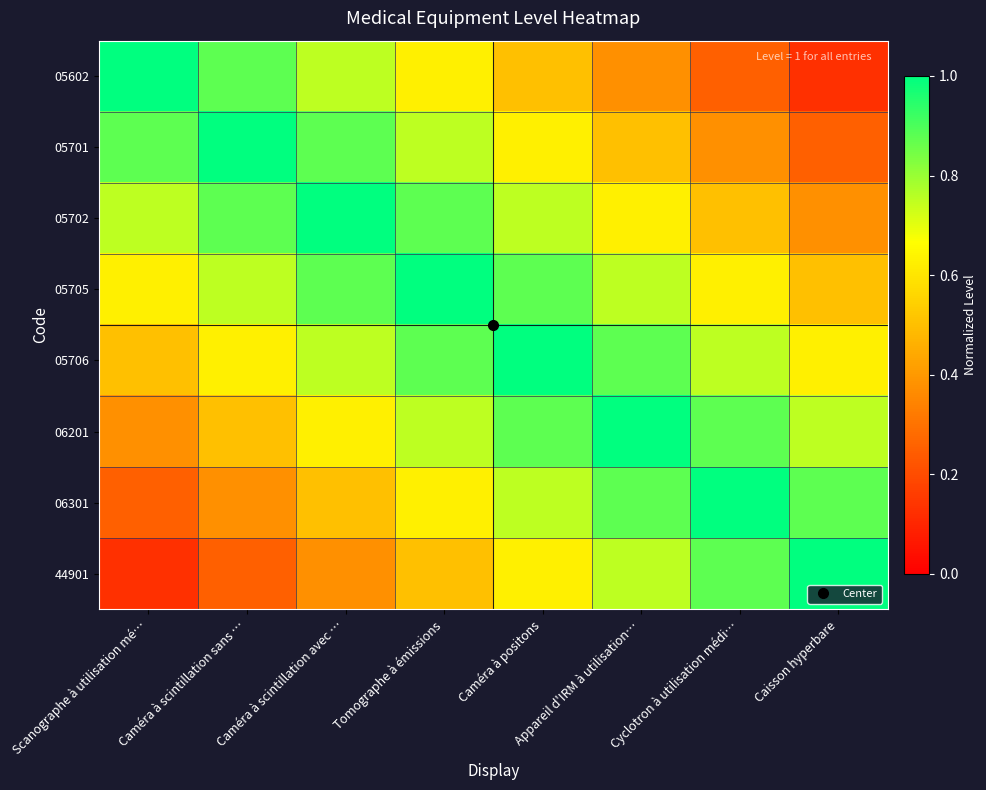

Which series has the widest spread of values?

05602